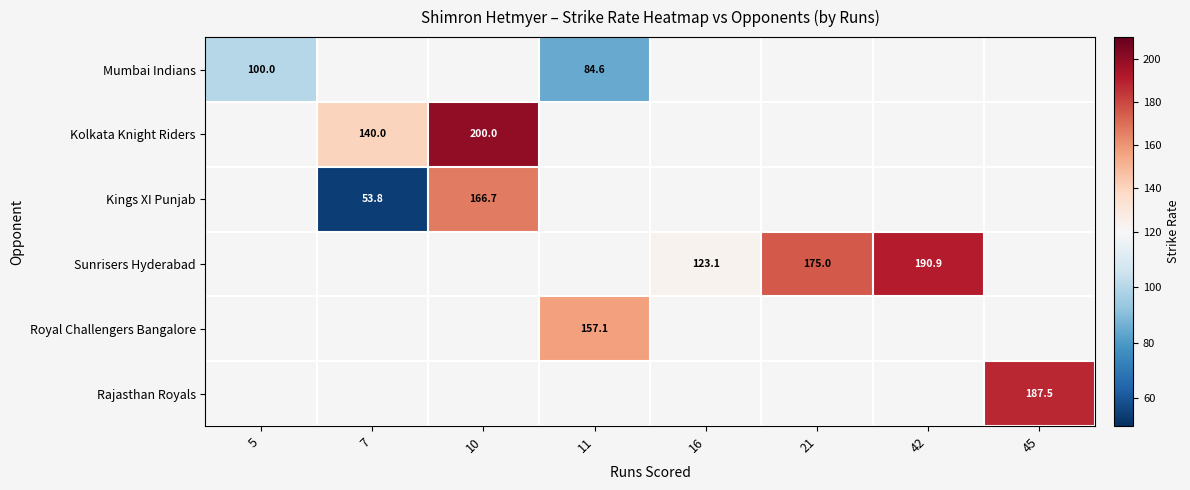

The value of Sunrisers Hyderabad at 16 is 123.1. True or false?

True